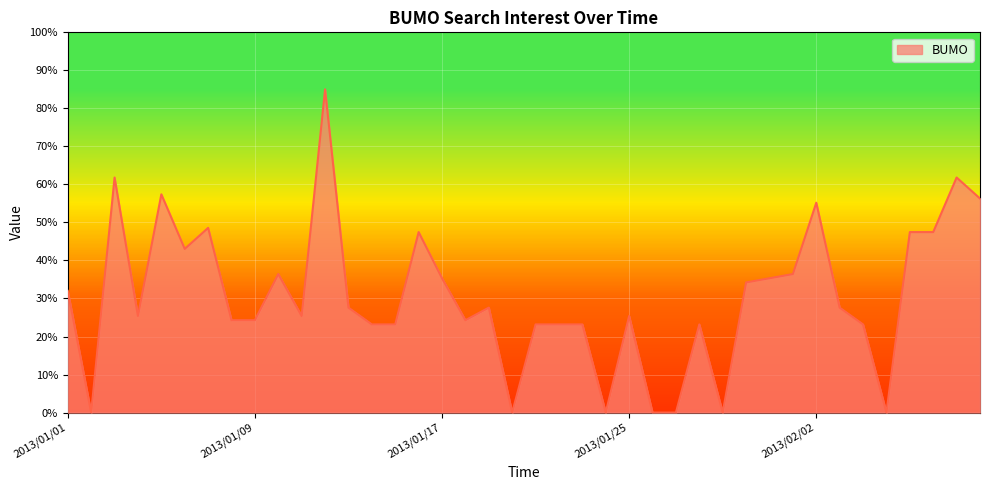

What is the ratio of the value at 2013/01/12 to the value at 2013/02/08?

1.4